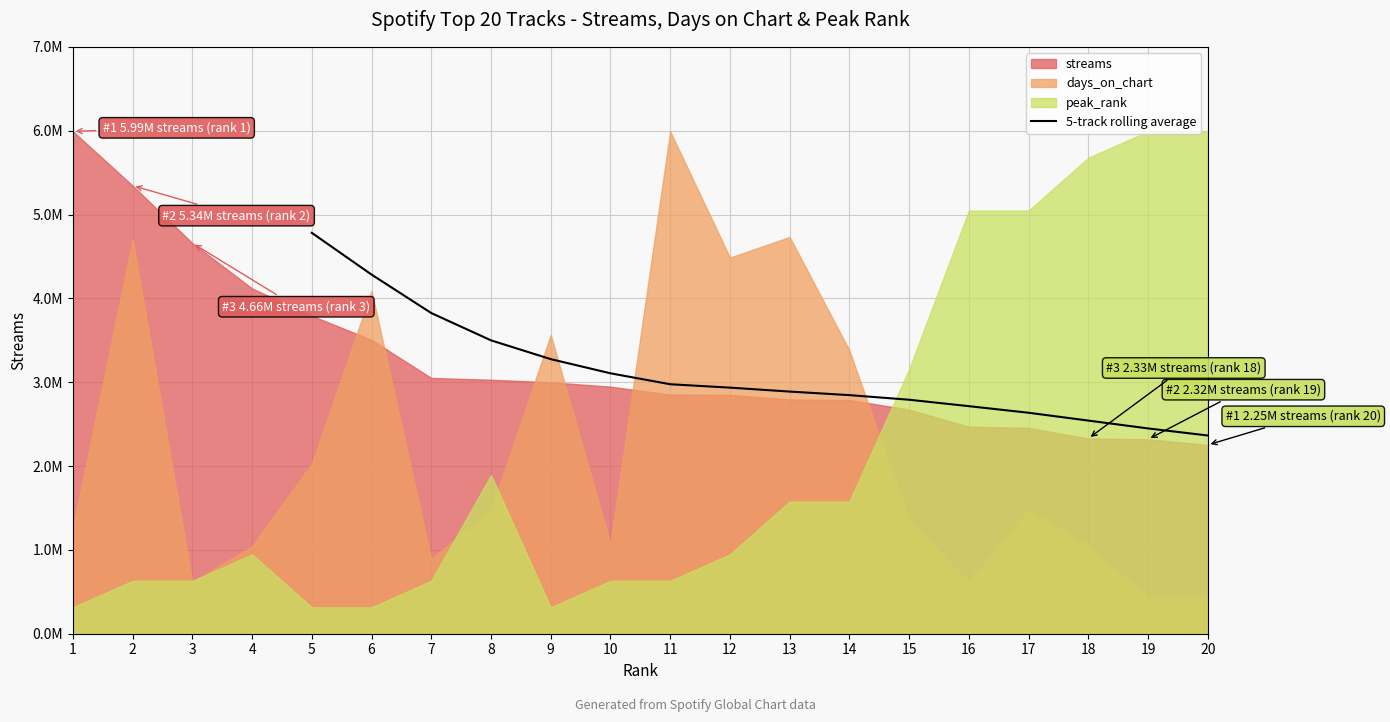

What is the average value?

3119444.6